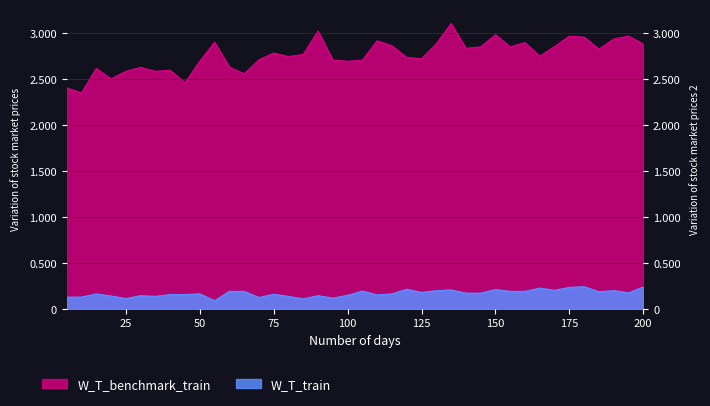

Where is the first local minimum for W_T_train?

25